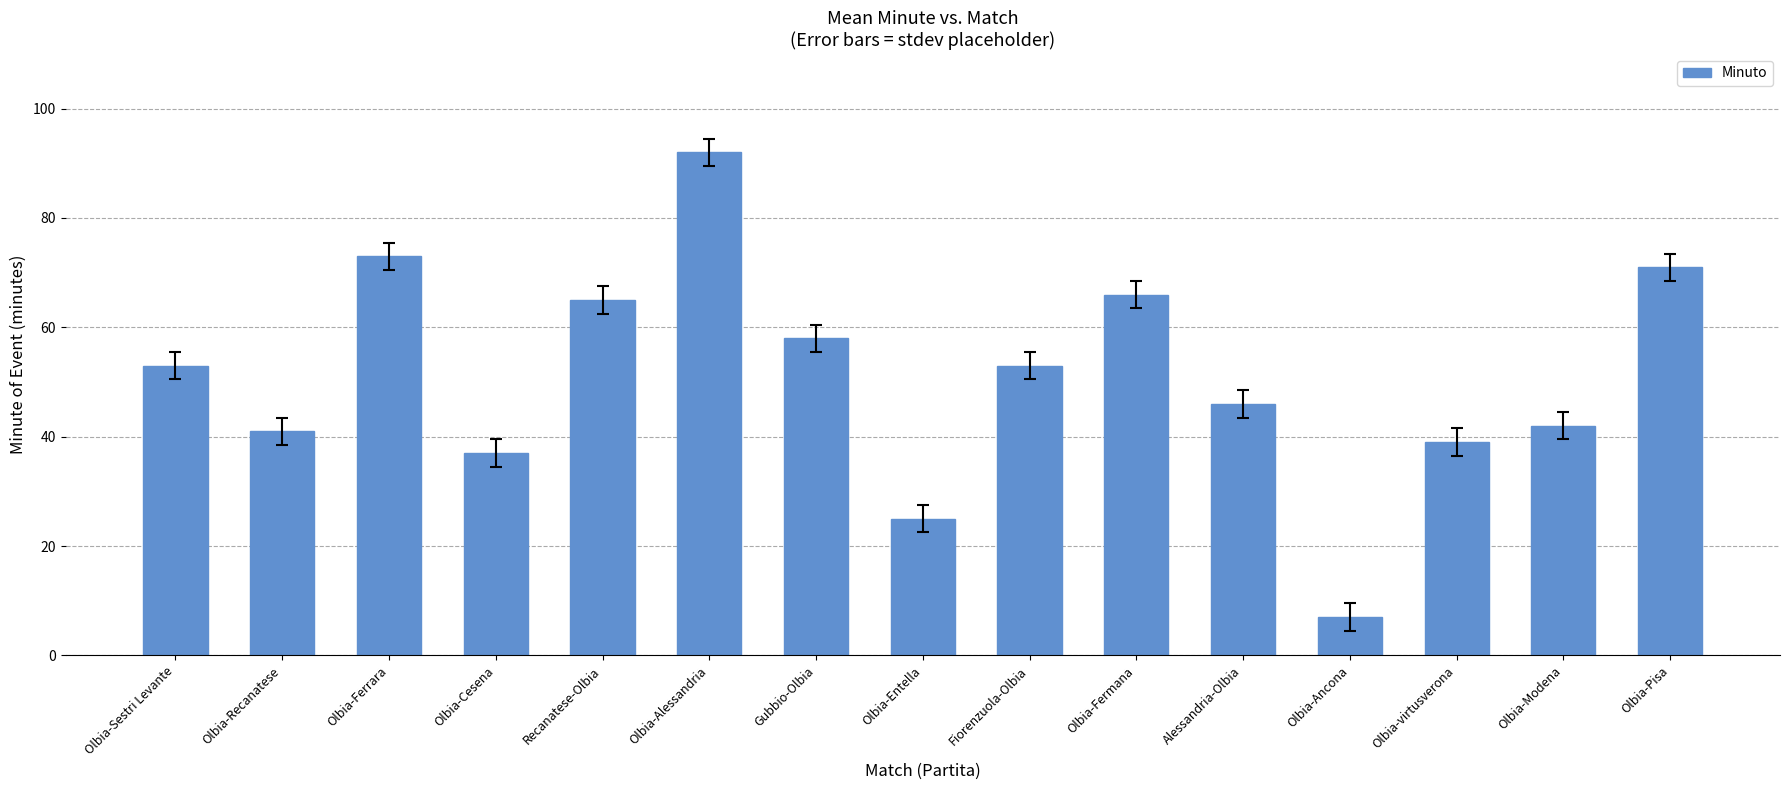

The chart shows a value of 141 at Olbia-Alessandria. True or false?

False